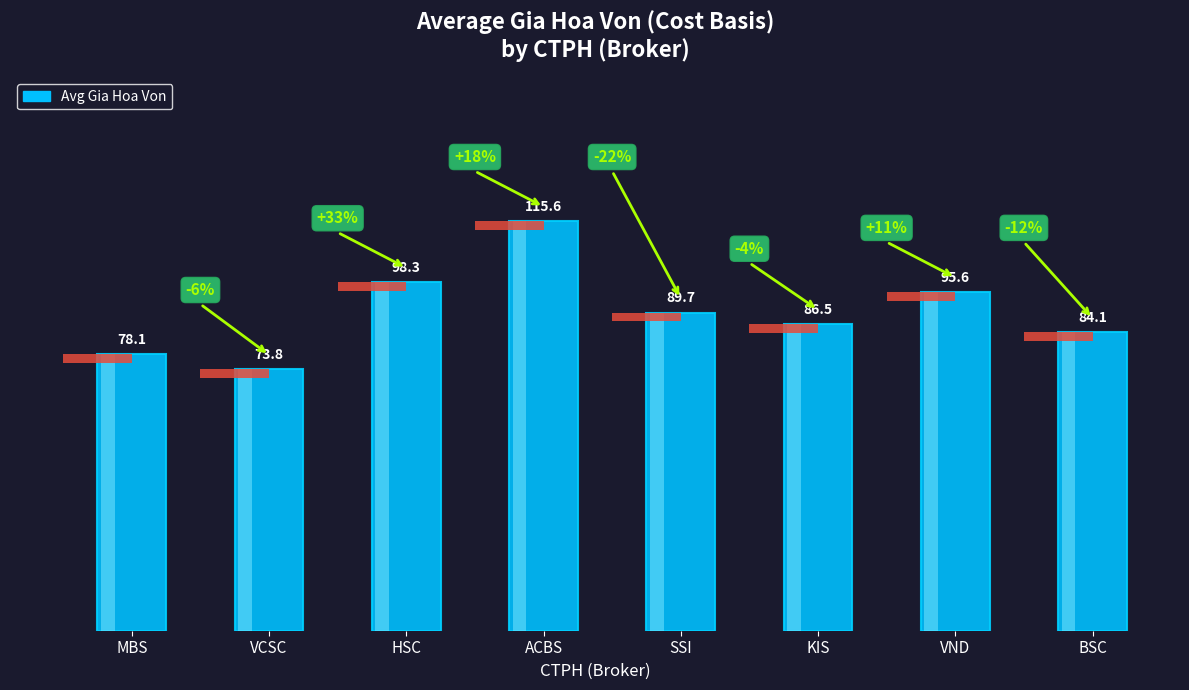

Read the value at SSI.

89.7